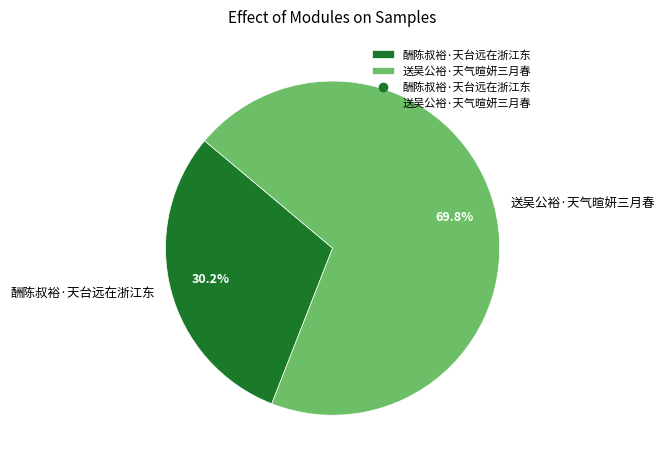

The 酬陈叔裕·天台远在浙江东 slice represents 16% of the pie. True or false?

False